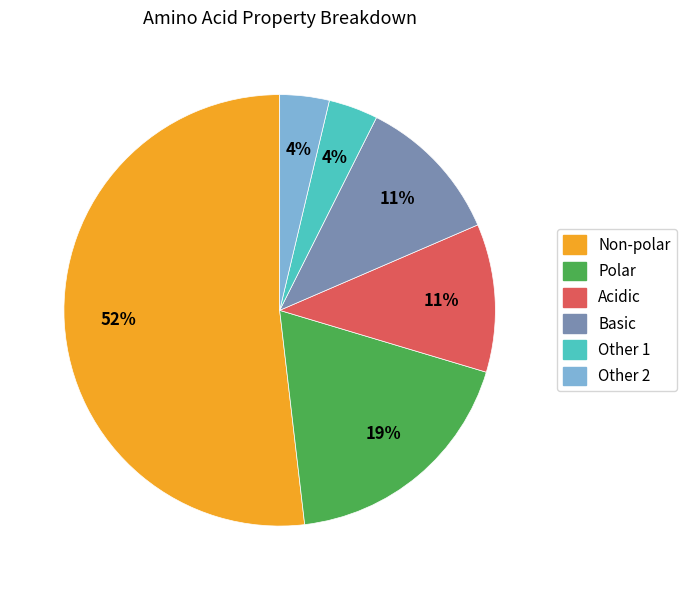

How many slices are in this pie chart?

6